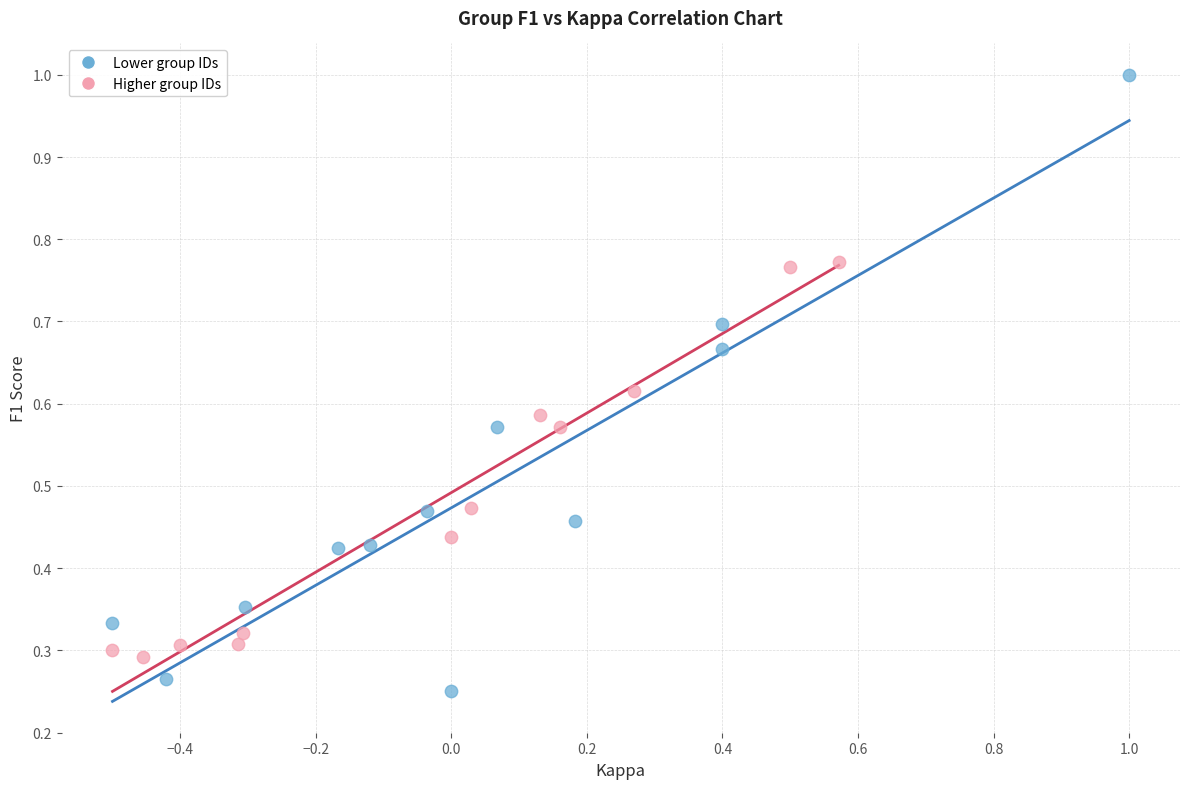

Which series has the widest spread of Y values?

Lower group IDs